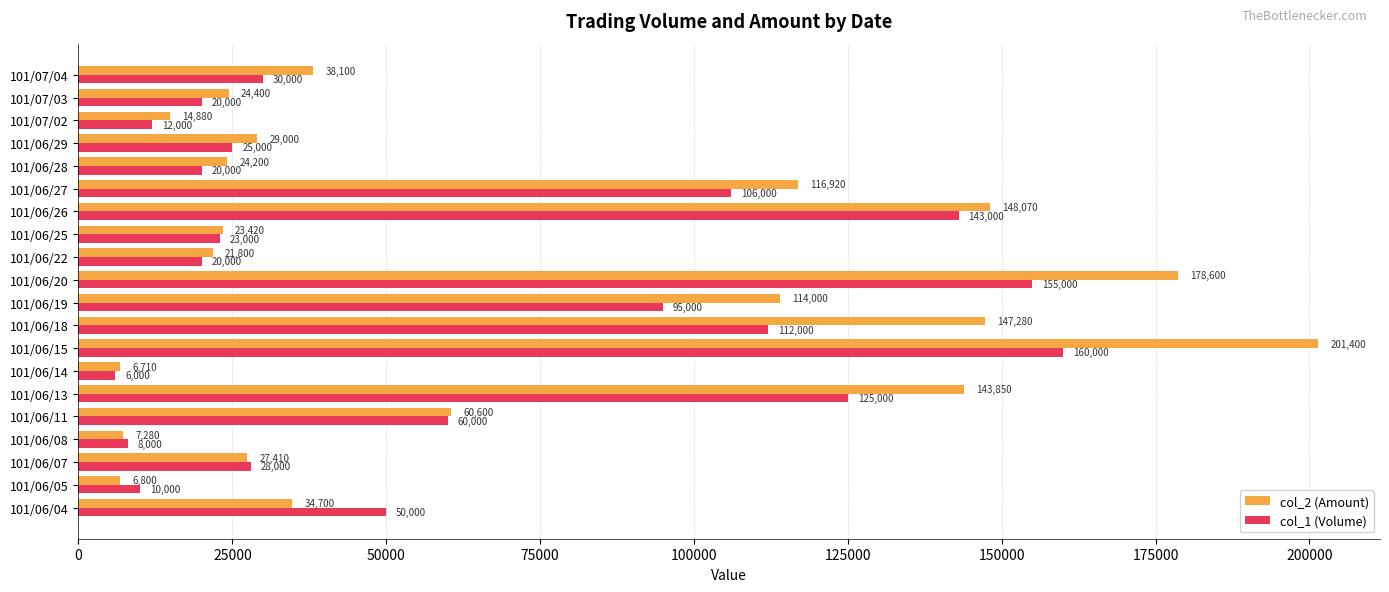

The value of col_1 (Volume) at 101/06/22 is 32994. True or false?

False